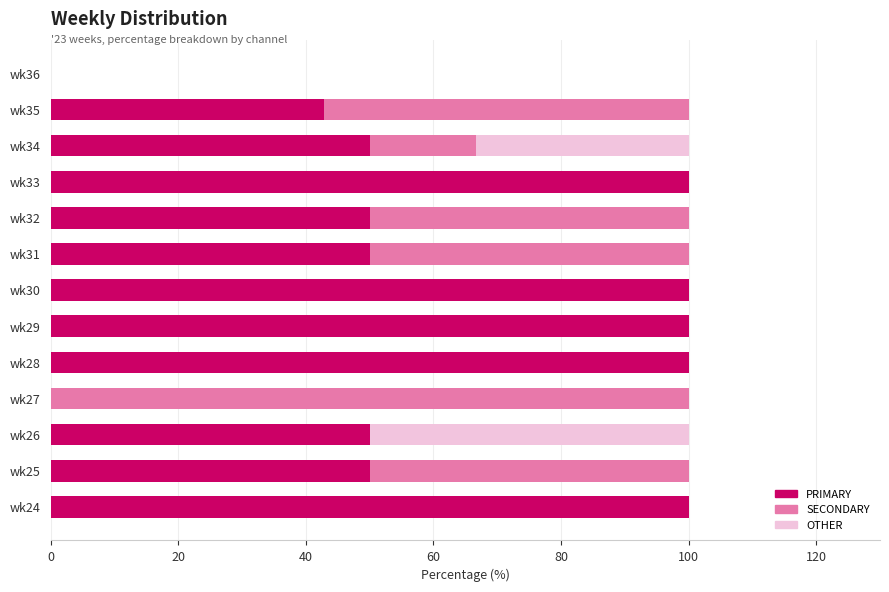

What is the total value across all series at wk33?

100.0